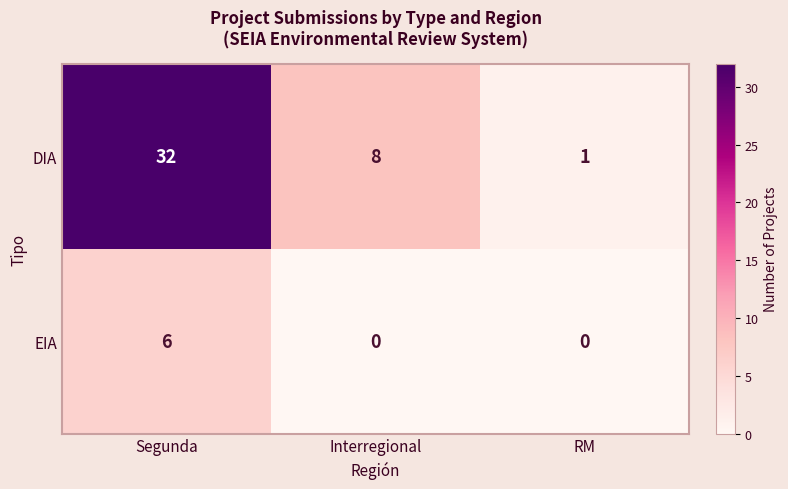

Reading left to right, list all the values displayed in this chart.

DIA: Segunda=32	Interregional=8	RM=1
EIA: Segunda=6	Interregional=0	RM=0